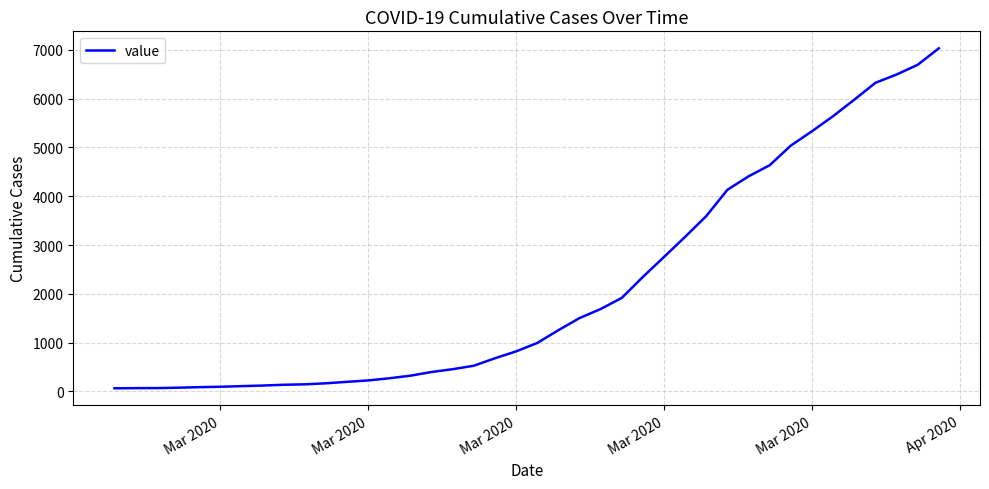

What is the maximum value shown in the chart?

7030